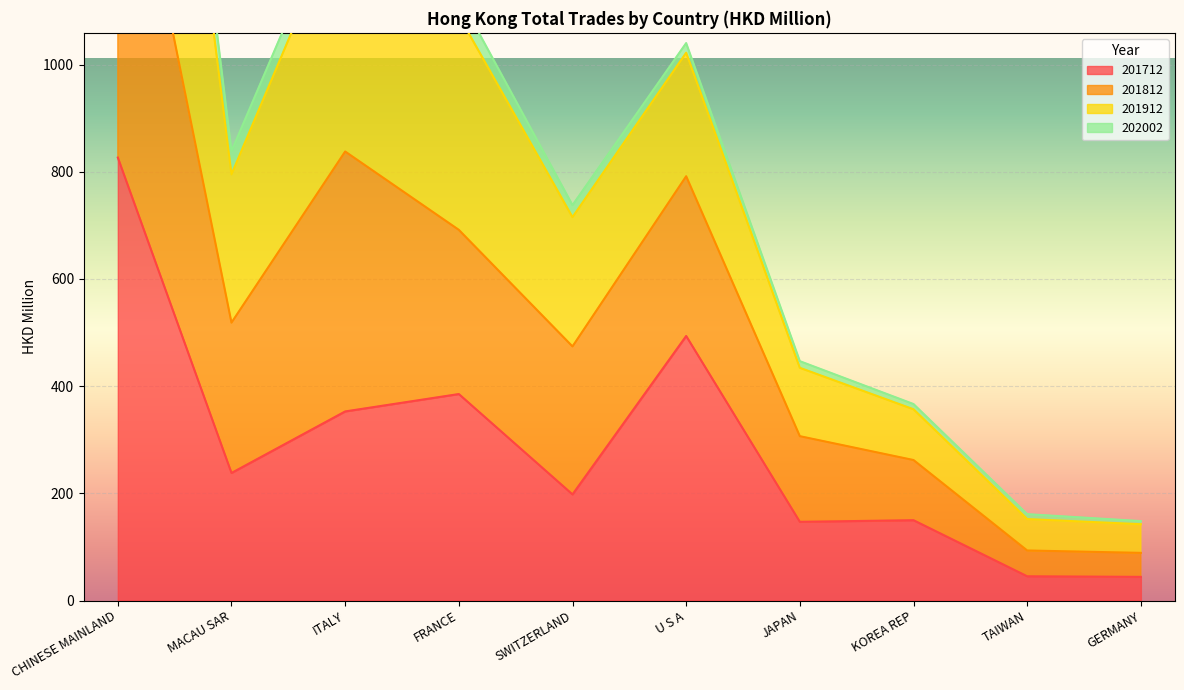

At which label does 201712 reach its peak?

CHINESE MAINLAND